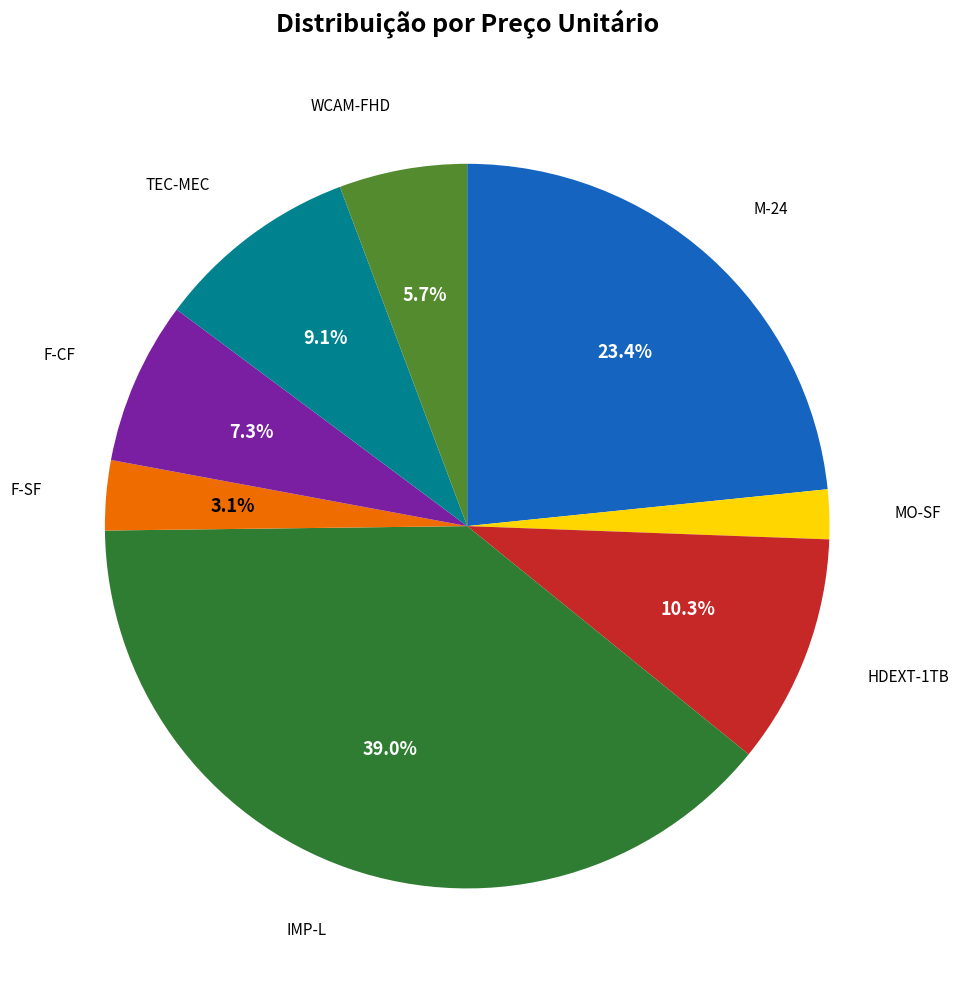

Does any single category account for the majority?

No